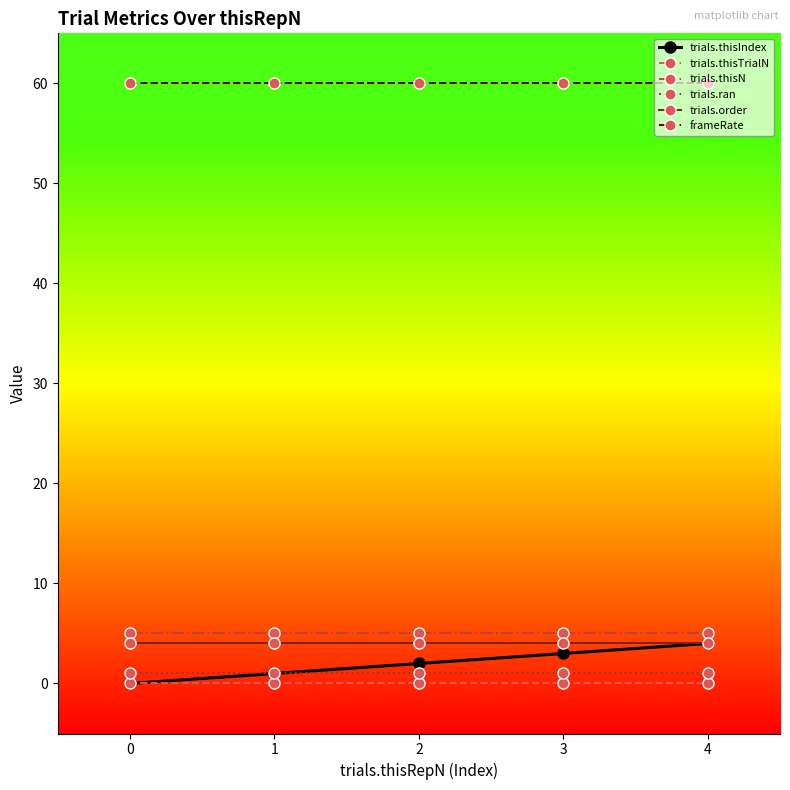

Reading left to right, extract all data points from this chart.

trials.thisIndex: 0=0	1=1	2=2	3=3	4=4
trials.thisTrialN: 0=0	1=0	2=0	3=0	4=0
trials.thisN: 0=5	1=5	2=5	3=5	4=5
trials.ran: 0=1	1=1	2=1	3=1	4=1
trials.order: 0=4	1=4	2=4	3=4	4=4
frameRate: 0=60	1=60	2=60	3=60	4=60